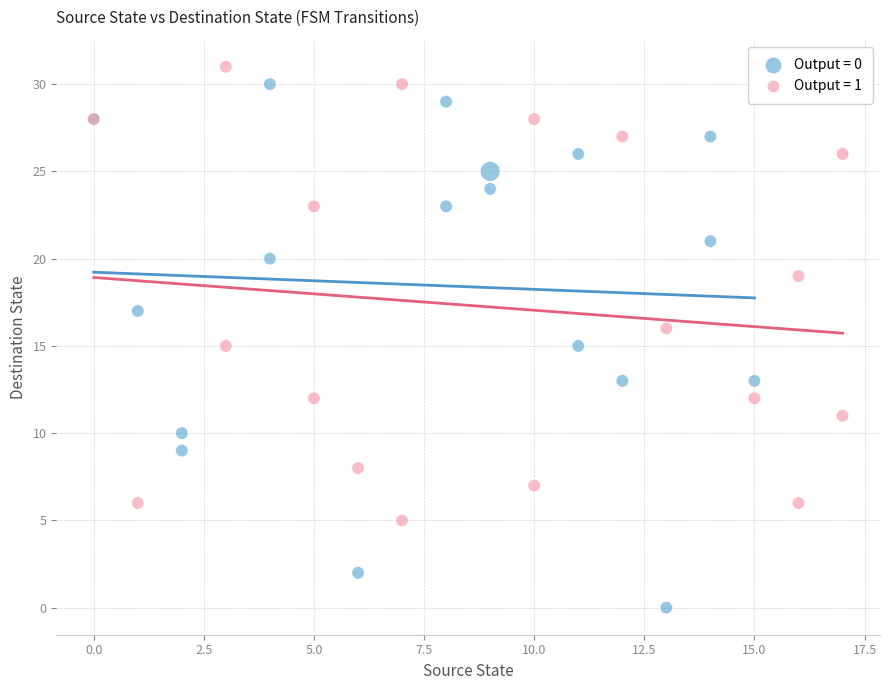

Which series has the widest spread of Y values?

Output = 0